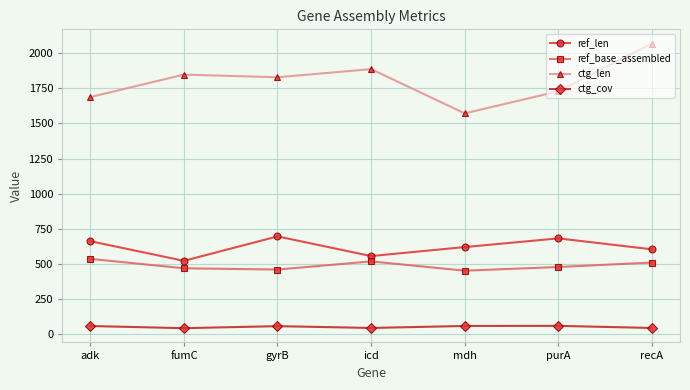

The ref_len series shows 556.0 at icd. True or false?

True